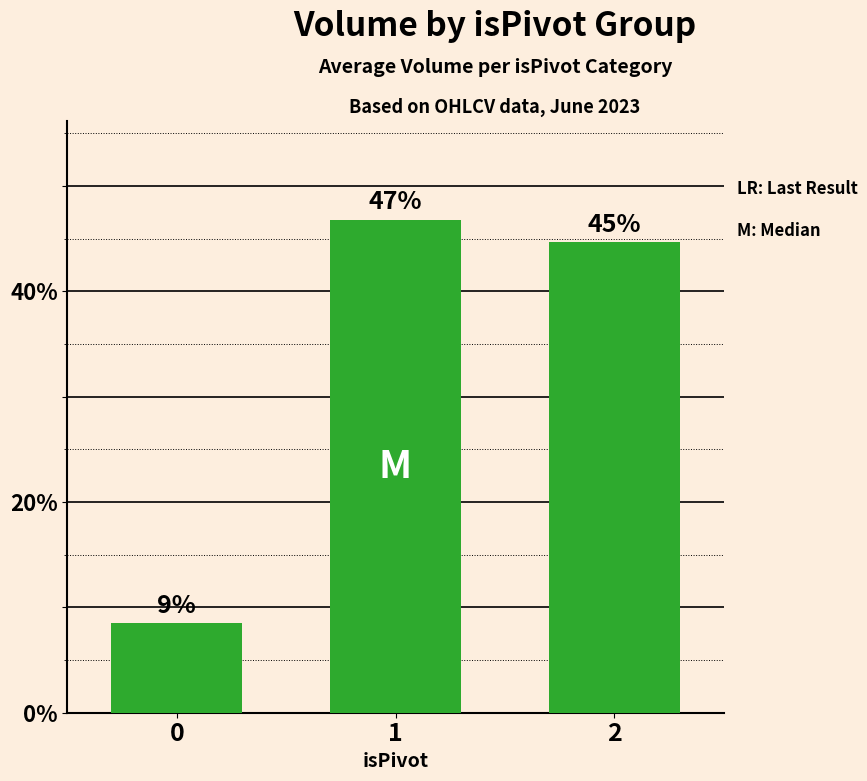

Approximately how many times larger is the value at 2 compared to 0?

5.2